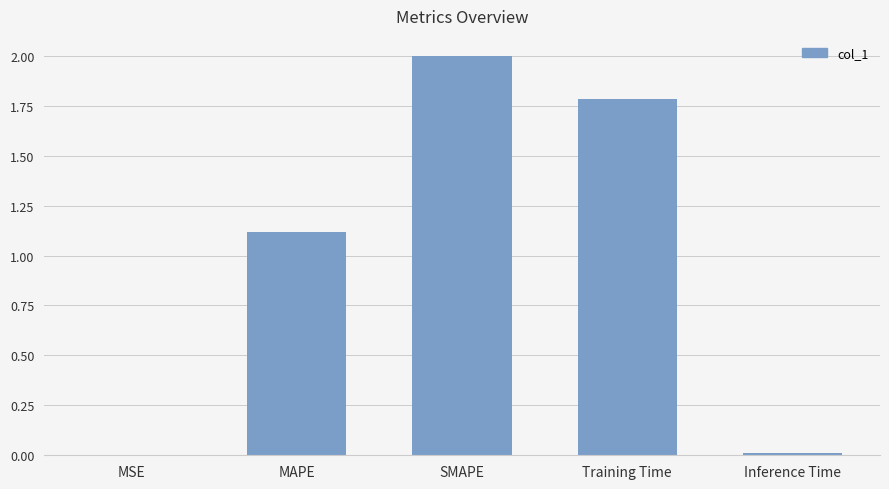

Between SMAPE and MSE, which is larger?

SMAPE